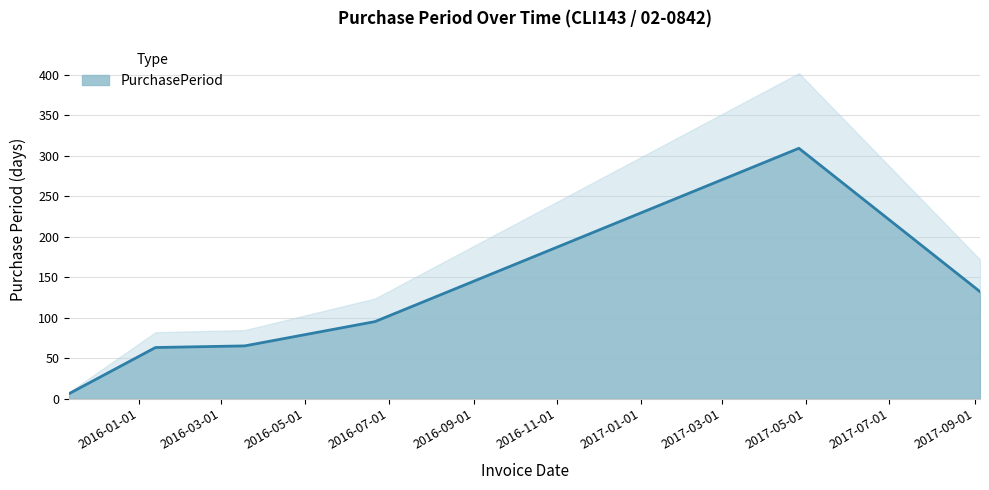

Approximately how many times larger is the value at 2017-09-05 compared to 2016-01-13?

2.1